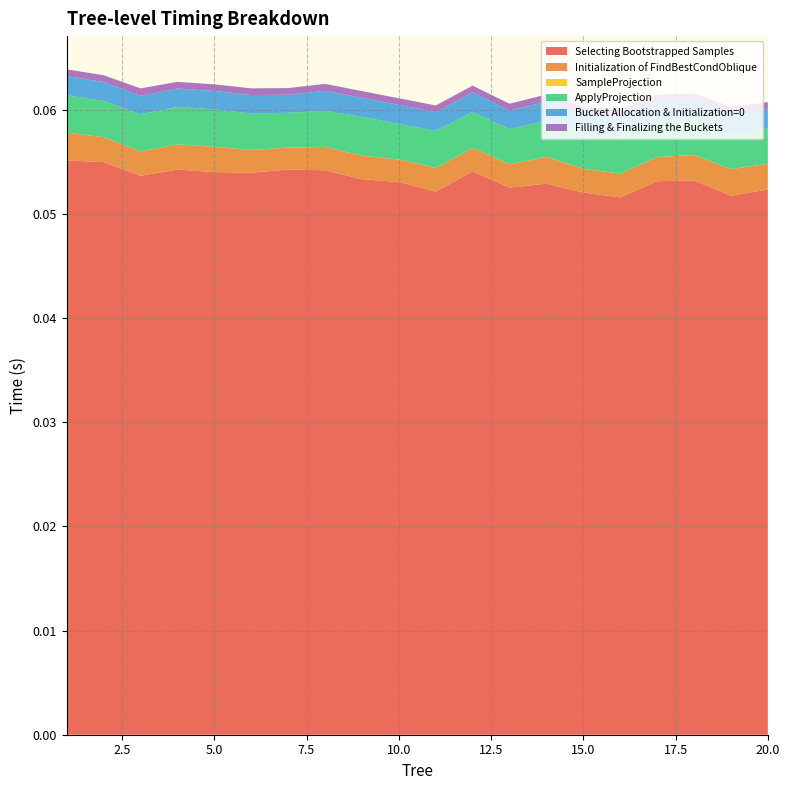

Reading left to right, what are all the values shown in this chart?

Selecting Bootstrapped Samples: 0.1	0.1	0.1	0.1	0.1	0.1	0.1	0.1	0.1	0.1	0.1	0.1	0.1	0.1	0.1	0.1	0.1	0.1	0.1	0.1
Initialization of FindBestCondOblique: 0.0	0.0	0.0	0.0	0.0	0.0	0.0	0.0	0.0	0.0	0.0	0.0	0.0	0.0	0.0	0.0	0.0	0.0	0.0	0.0
SampleProjection: 0.0	0.0	0.0	0.0	0.0	0.0	0.0	0.0	0.0	0.0	0.0	0.0	0.0	0.0	0.0	0.0	0.0	0.0	0.0	0.0
ApplyProjection: 0.0	0.0	0.0	0.0	0.0	0.0	0.0	0.0	0.0	0.0	0.0	0.0	0.0	0.0	0.0	0.0	0.0	0.0	0.0	0.0
Bucket Allocation & Initialization=0: 0.0	0.0	0.0	0.0	0.0	0.0	0.0	0.0	0.0	0.0	0.0	0.0	0.0	0.0	0.0	0.0	0.0	0.0	0.0	0.0
Filling & Finalizing the Buckets: 0.0	0.0	0.0	0.0	0.0	0.0	0.0	0.0	0.0	0.0	0.0	0.0	0.0	0.0	0.0	0.0	0.0	0.0	0.0	0.0